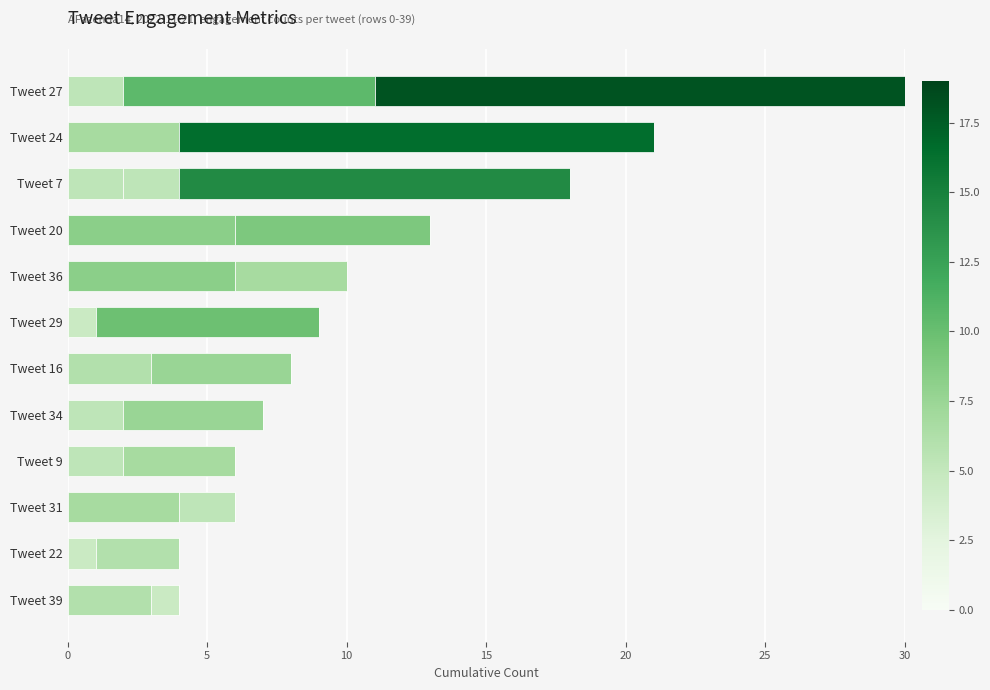

How many data points does each series have?

12